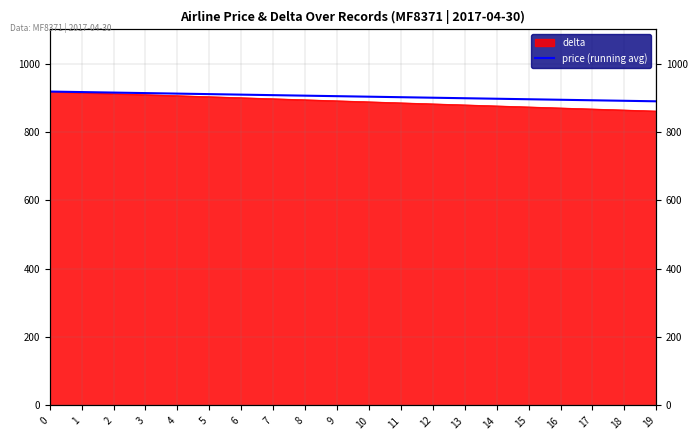

What is the change in value from 4 to 13?

-13.5